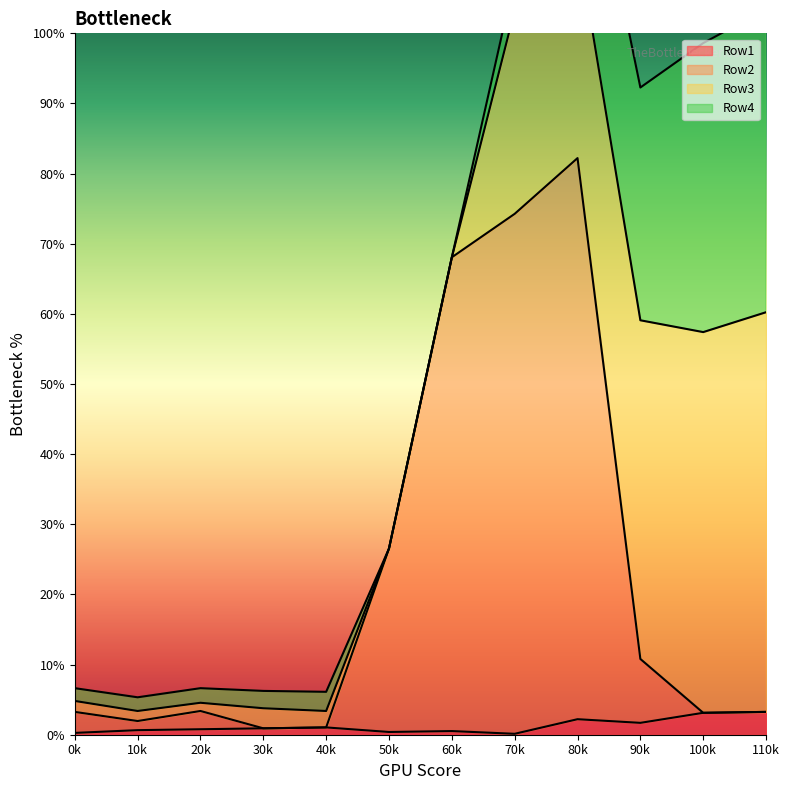

Which series has the widest spread of values?

Row2